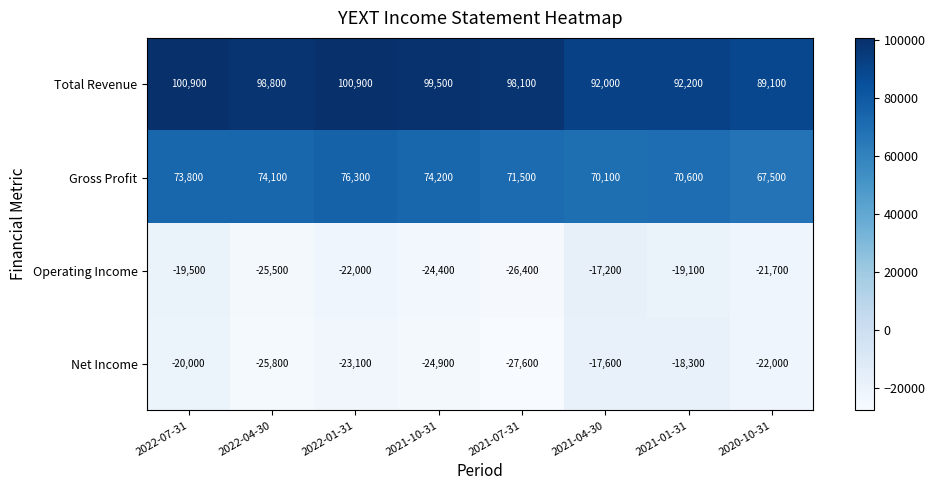

How many data points in Net Income are above -22000?

3